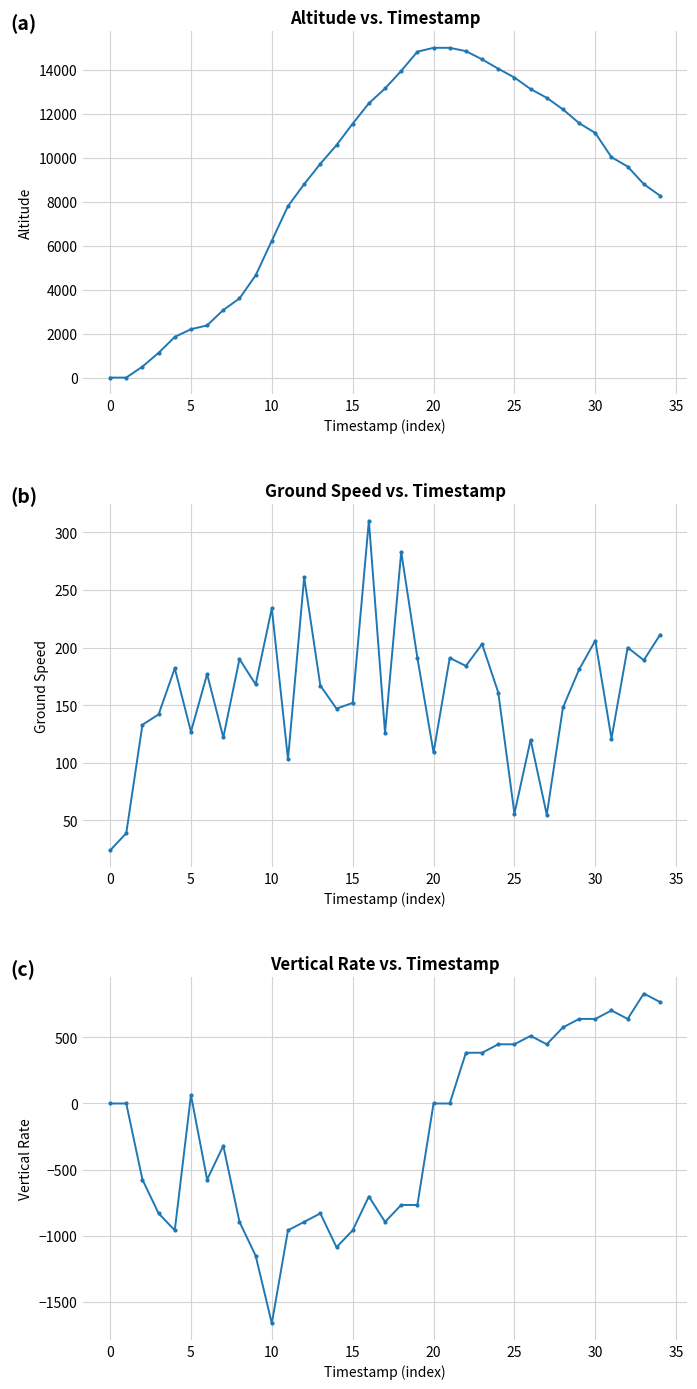

How many lines are shown in the chart?

3